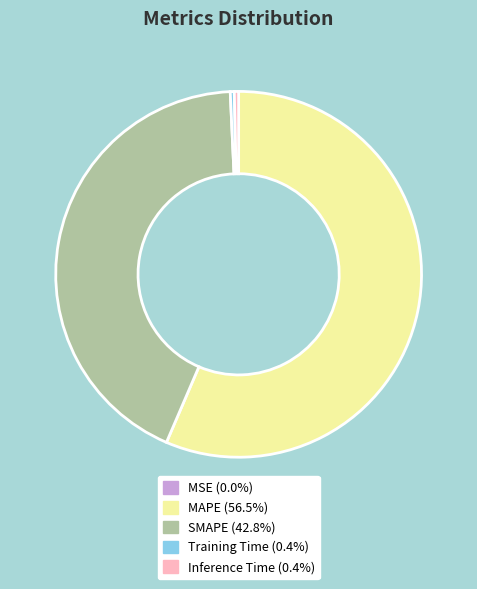

Does any single category account for the majority?

Yes